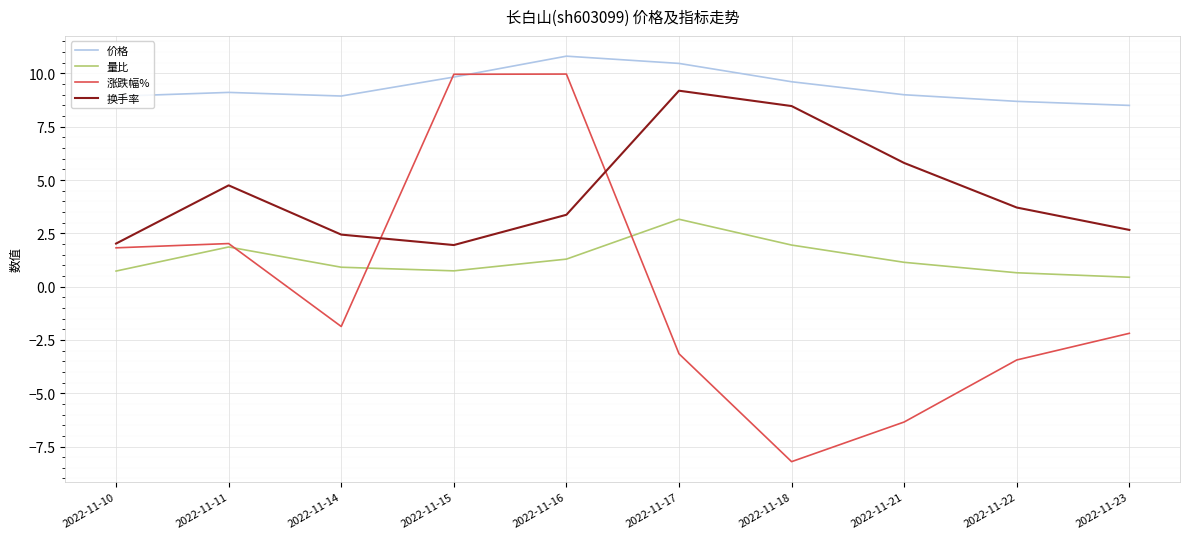

What is the difference between the maximum and minimum values in the 价格 series?

2.3